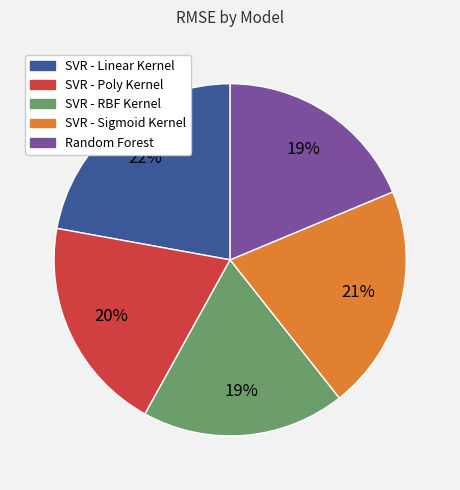

How many segments does this pie chart have?

5